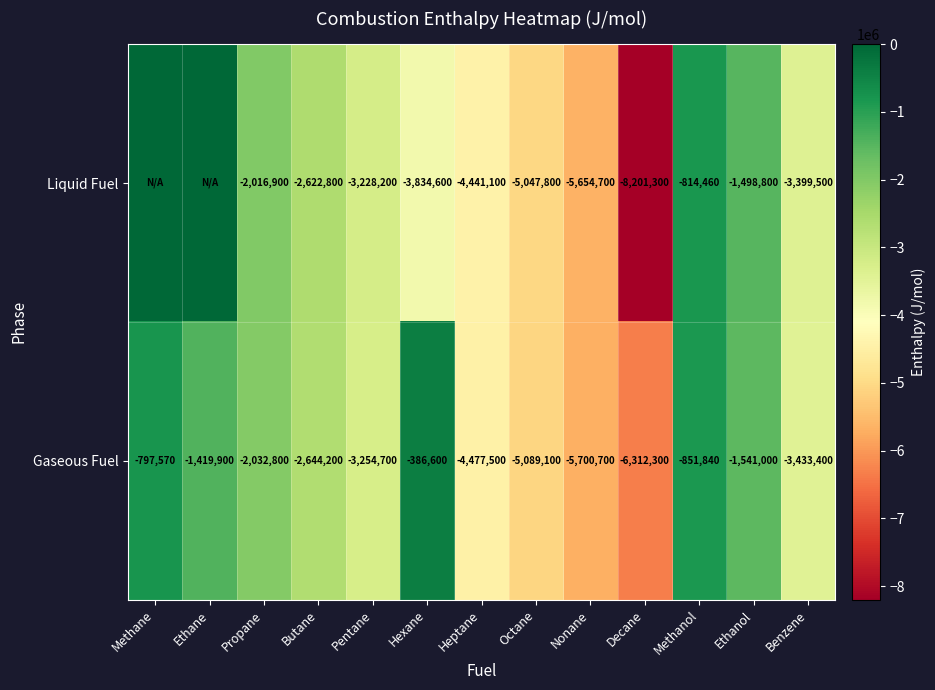

At which label does Gaseous Fuel reach its peak?

Hexane